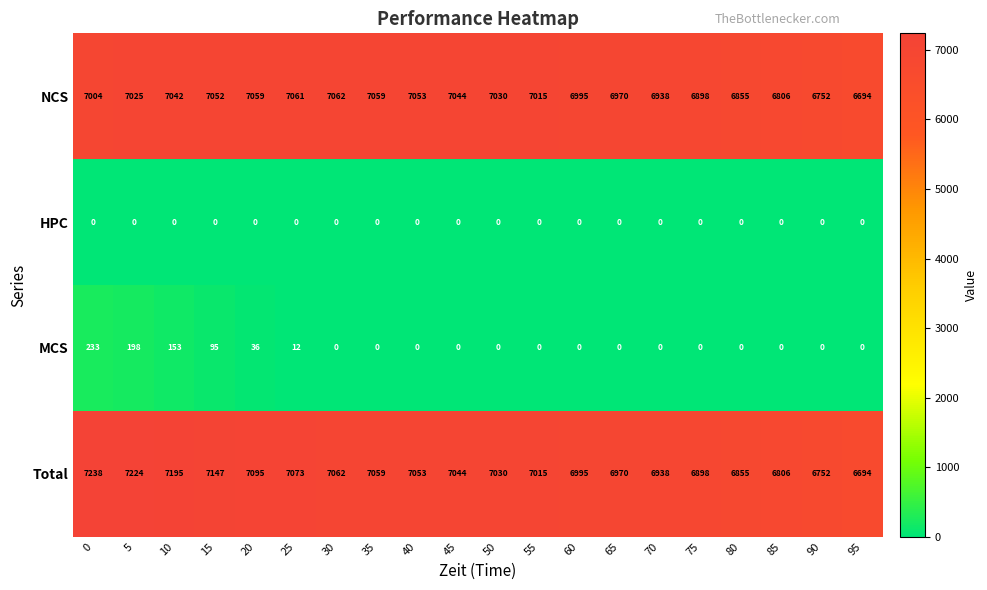

Which series has the largest total across all categories?

Total